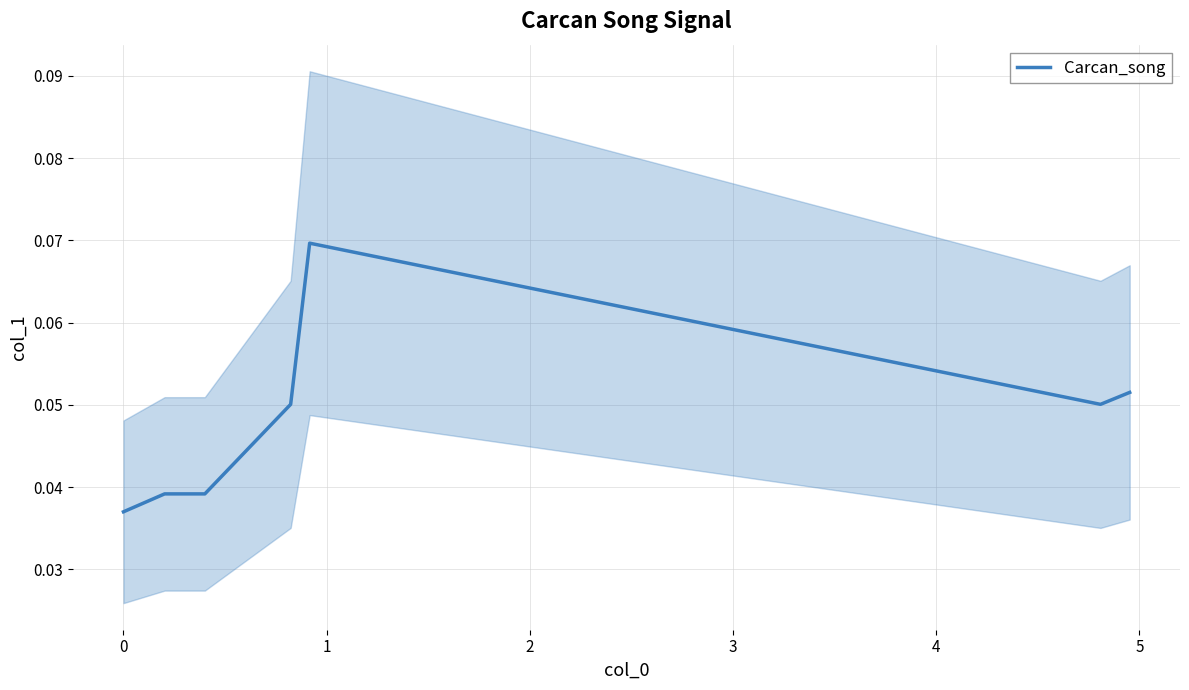

What is the sum of all values?

0.3